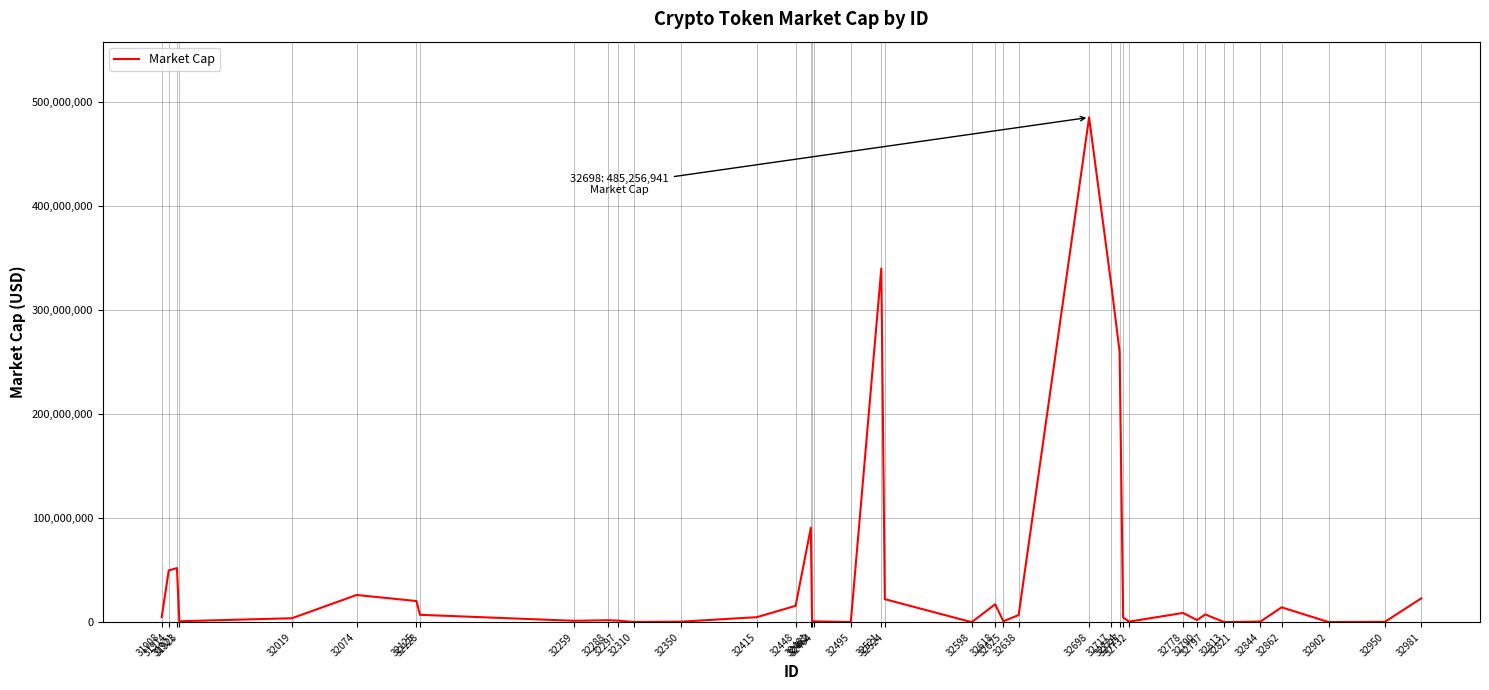

What is the greatest value displayed?

485256941.2